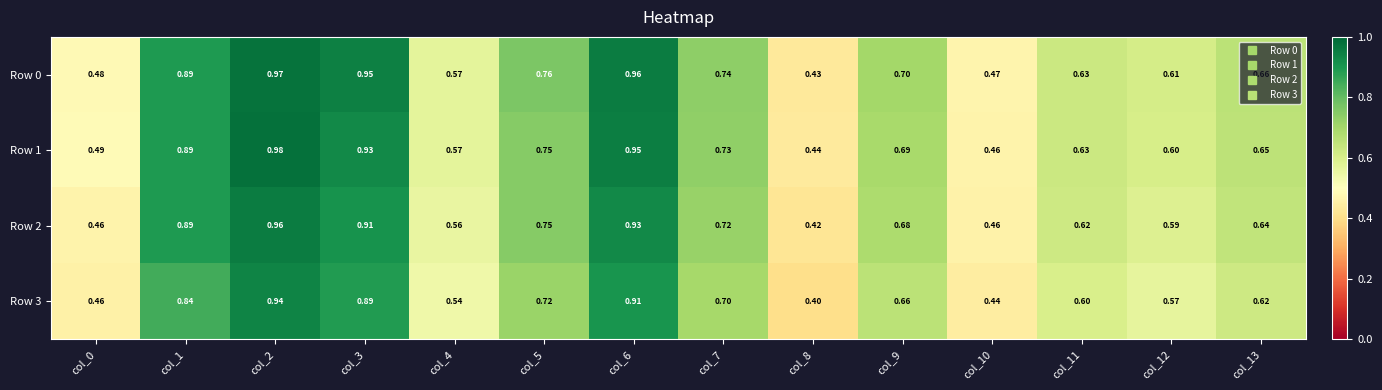

Is the value of Row 0 at col_6 greater than the value of Row 3 at col_11?

Yes